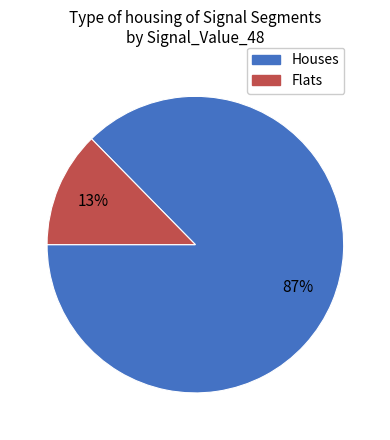

To the nearest percent, what is the average slice percentage?

50%